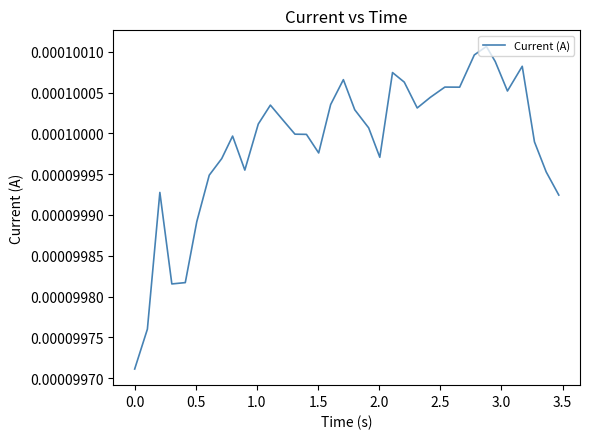

How many points are higher than both their immediate neighbors (excluding endpoints)?

8